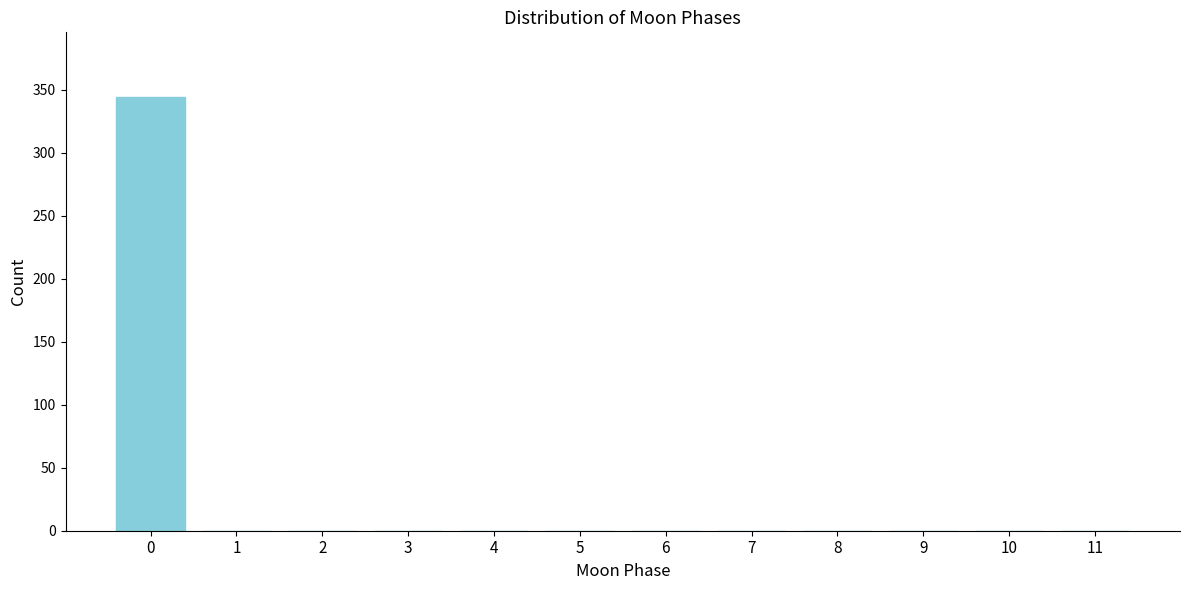

Reading left to right, transcribe all the data shown in this chart.

0=344	1=0	2=0	3=0	4=0	5=0	6=0	7=0	8=0	9=0	10=0	11=0